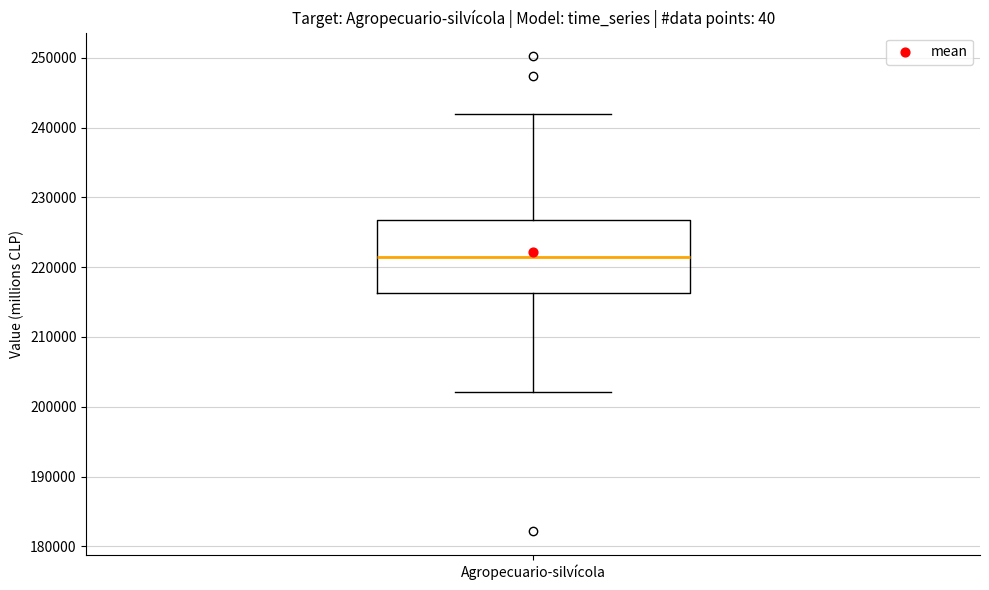

Read this box plot against the y-axis: the position of the median line, the range covered by the box, and the ends of both whiskers. The values are not printed on the chart, so give them approximately, as read against the axis.

median 221000, box 216000 to 227000, whiskers 202000 to 242000